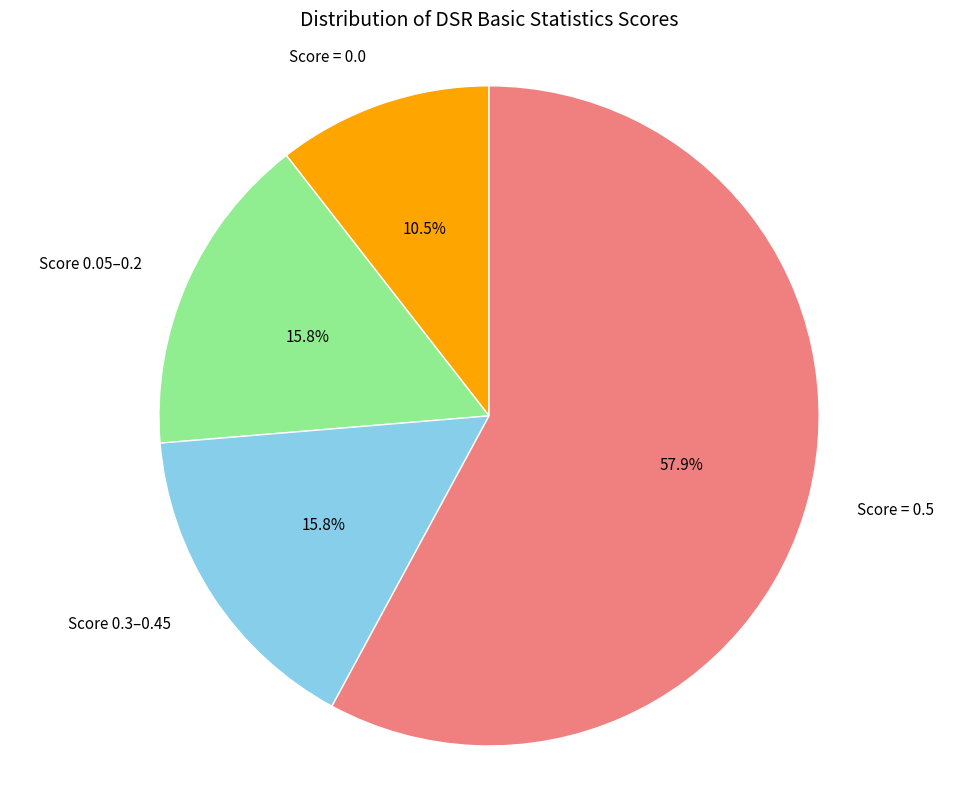

What portion of the pie excludes Score 0.05–0.2?

84.2%